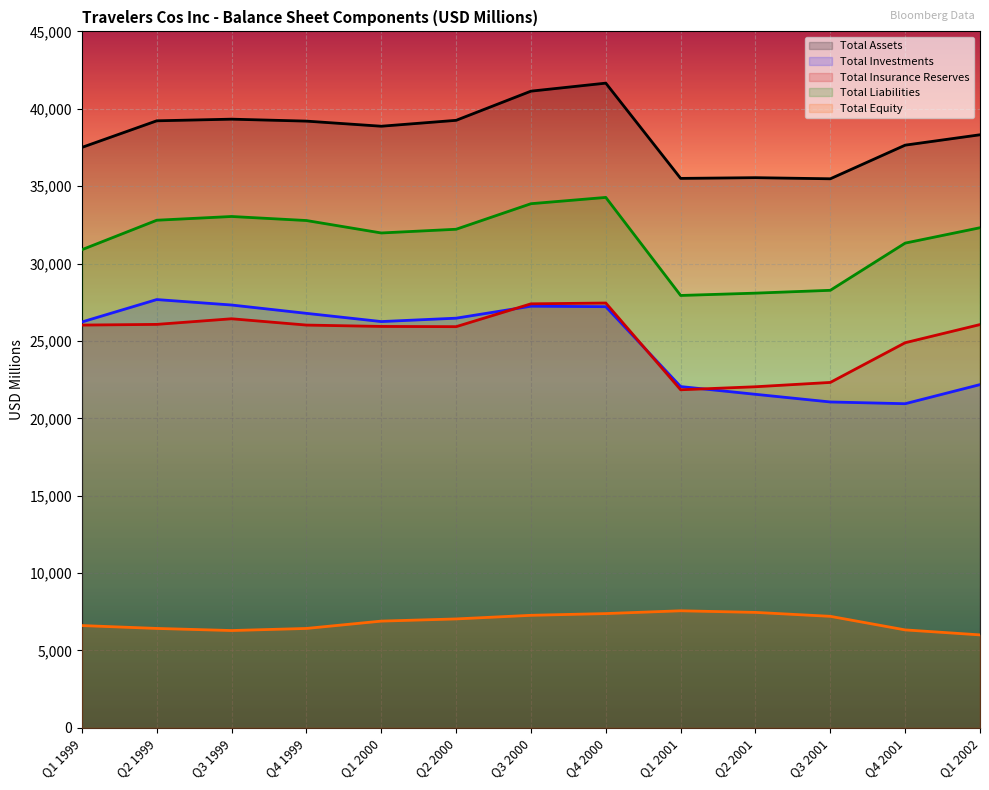

True or false: Total Equity has a value of 6329.0 at Q4 2001.

True